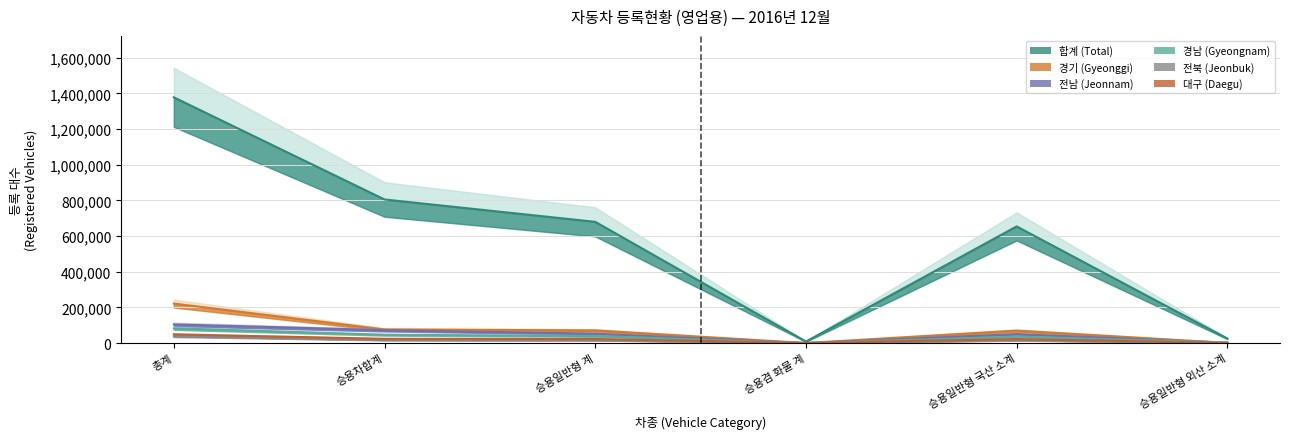

What is the difference between the 합계 values at 승용일반형 국산 소계 and 승용일반형 외산 소계?

628419